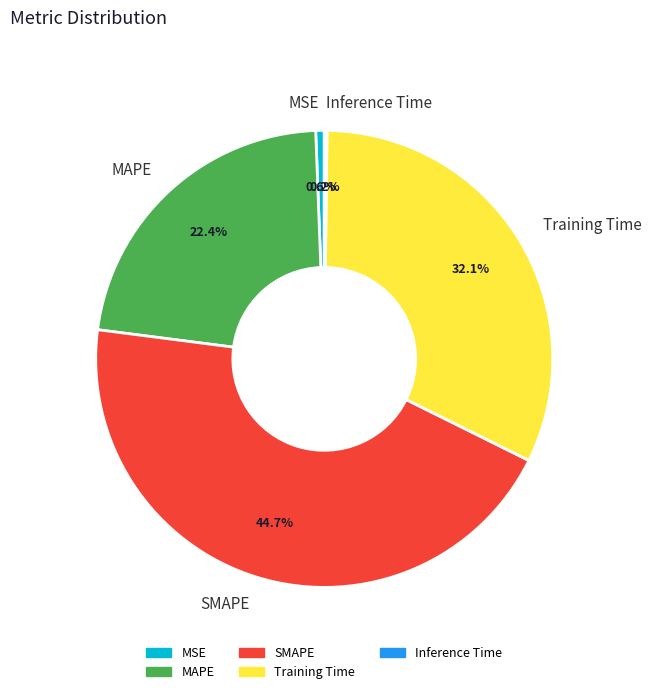

What is the largest slice in the pie chart?

SMAPE